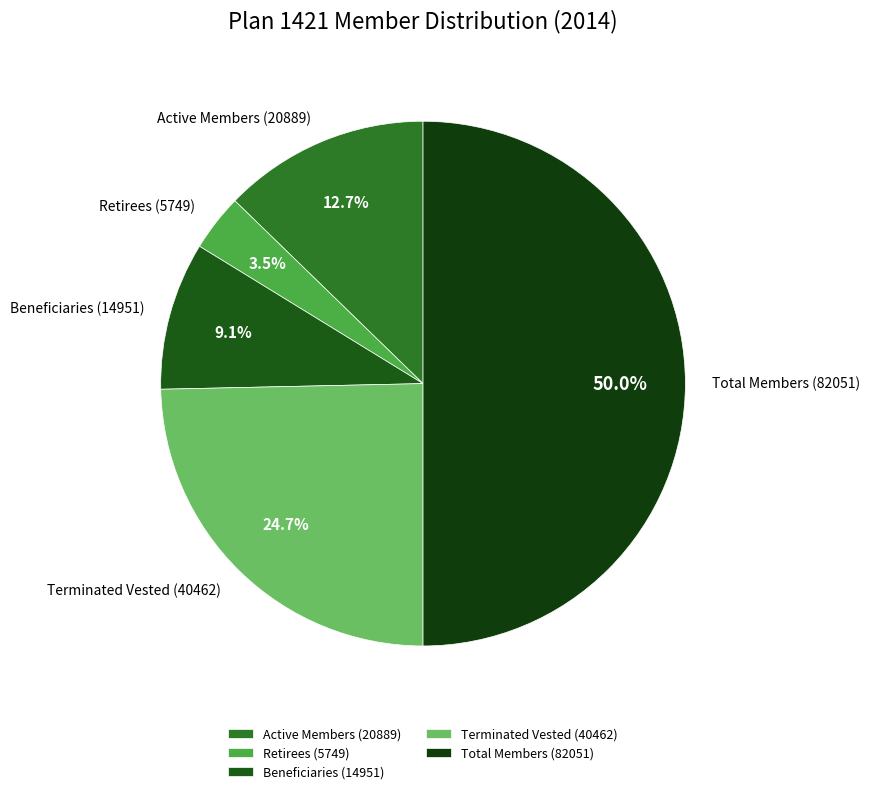

Which has a higher value, Terminated Vested (40462) or Total Members (82051)?

Total Members (82051)